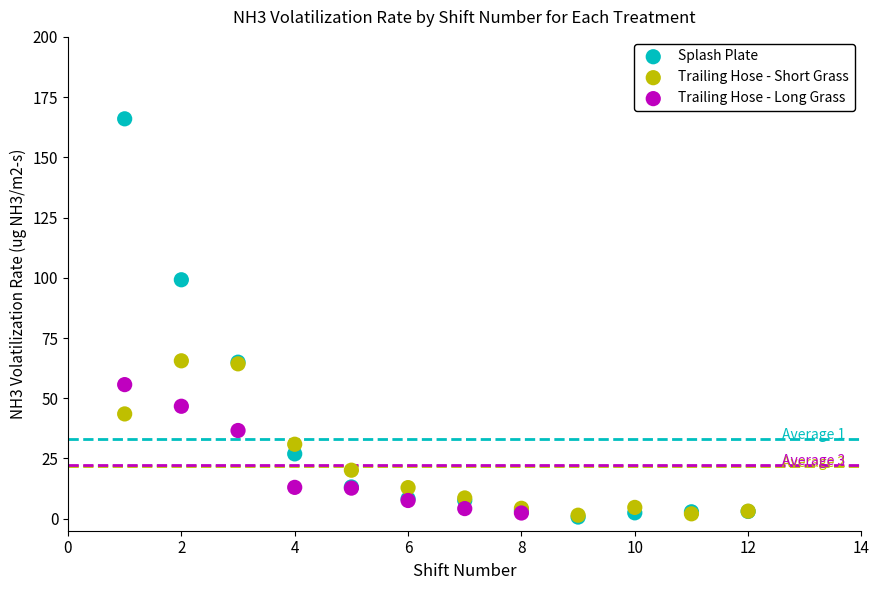

Which series contains the highest Y value?

Splash Plate